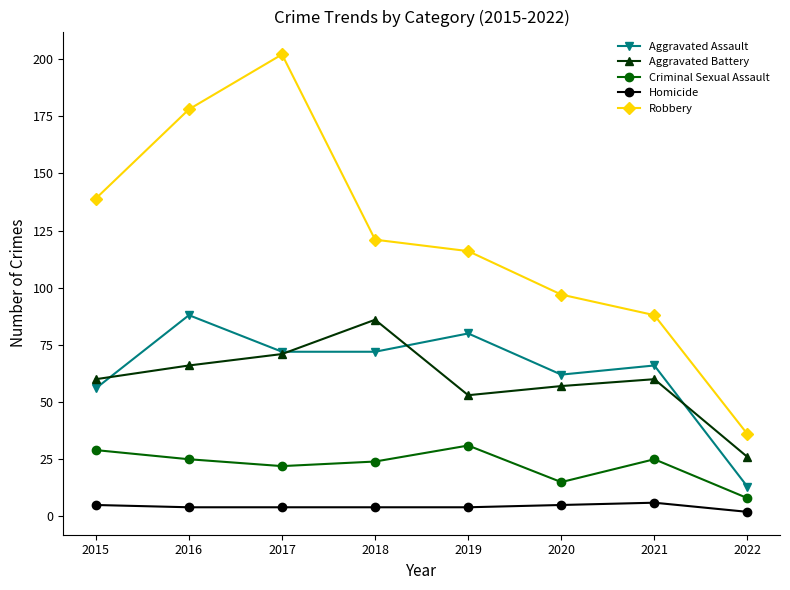

What are all the series names shown in the legend?

Aggravated Assault, Aggravated Battery, Criminal Sexual Assault, Homicide, Robbery